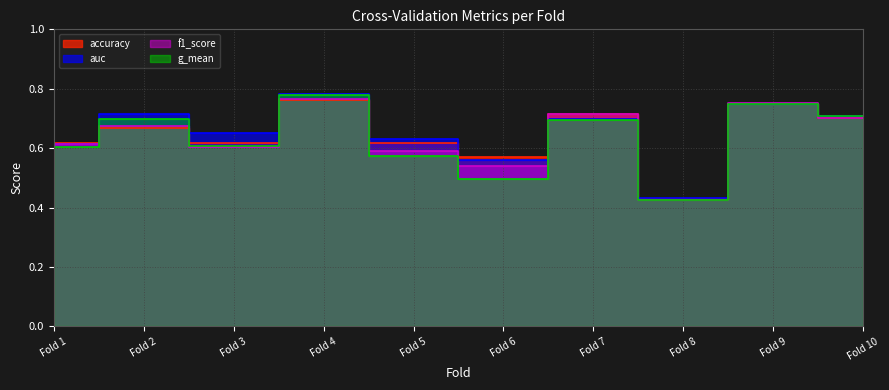

How many interior local valleys does the accuracy series have?

3